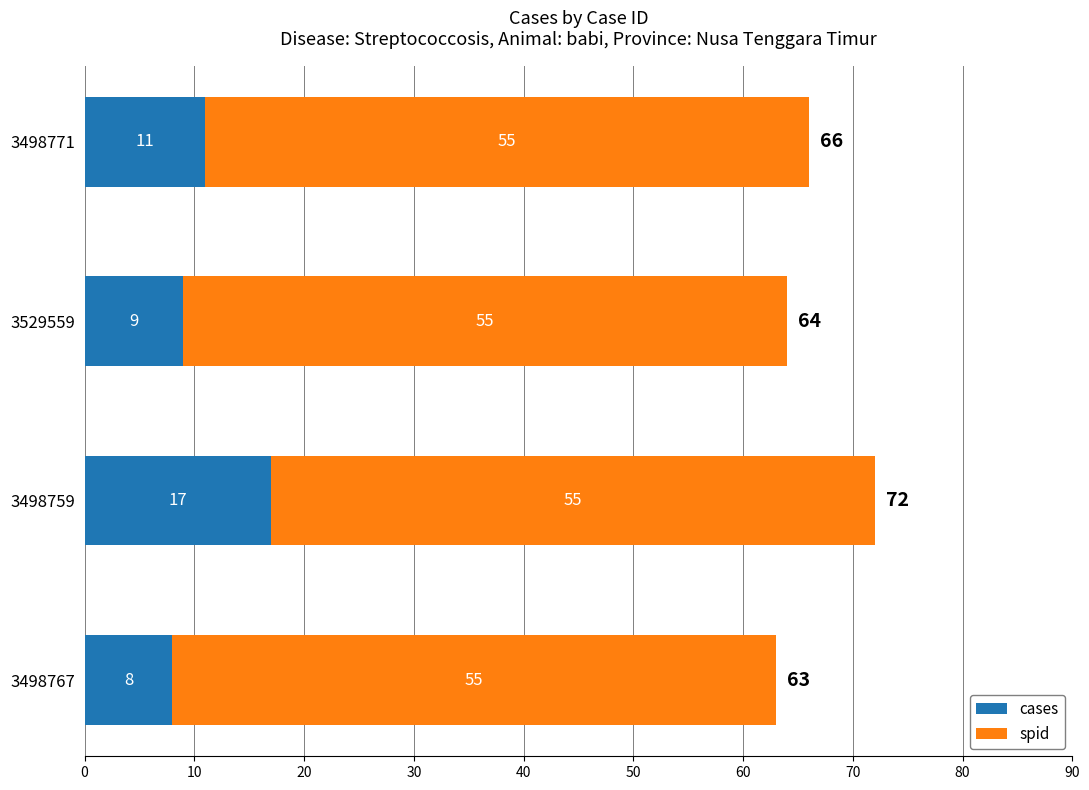

What is the sum of all cases values?

45